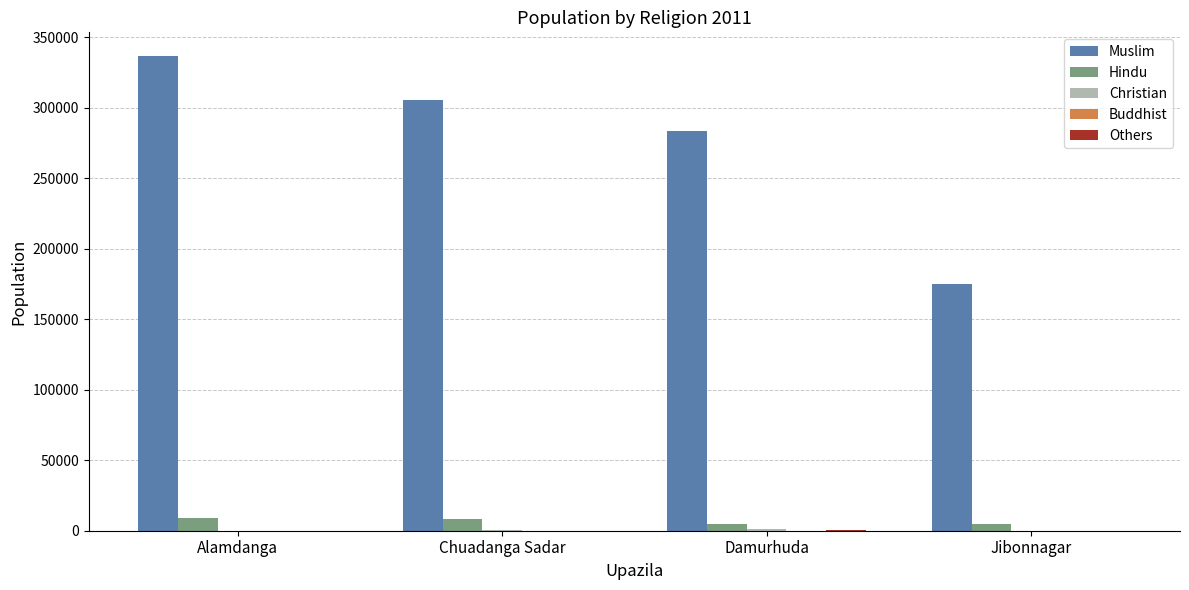

Is the value of Hindu at Chuadanga Sadar greater than the value of Muslim at Damurhuda?

No